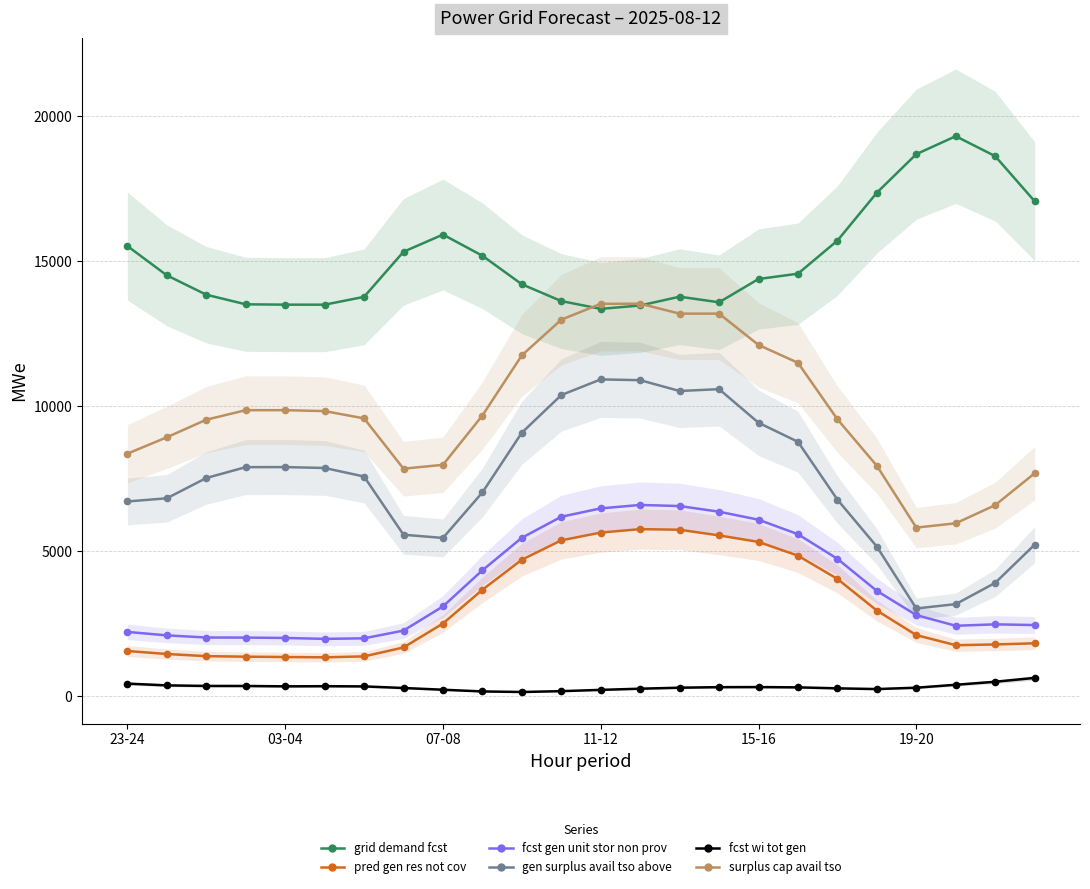

The fcst gen unit stor non prov series shows 6090 at 15-16. True or false?

True